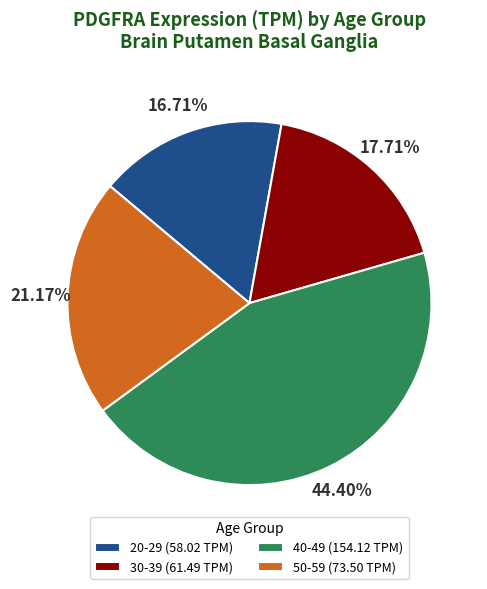

What is the ratio of the value at 30-39 (61.49 TPM) to the value at 20-29 (58.02 TPM)?

1.1